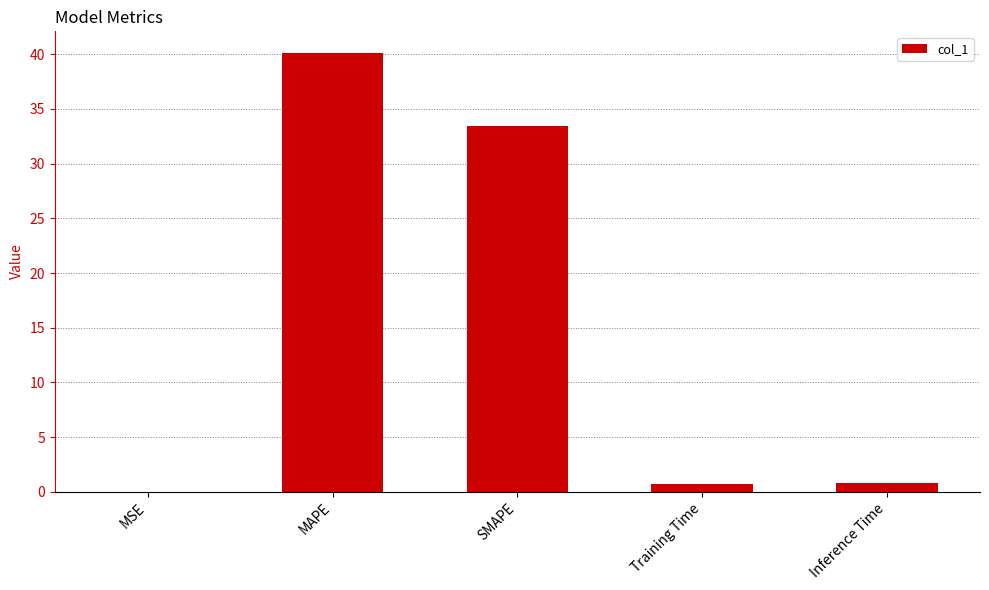

The value at MAPE is 57.3. True or false?

False